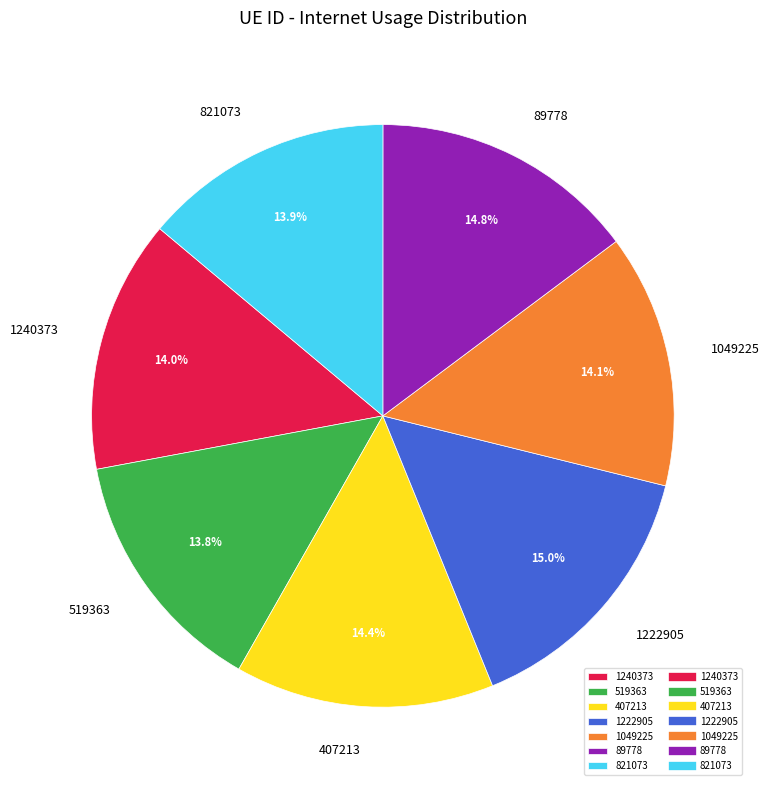

What percentage do 407213 and 1222905 together represent?

29.4%